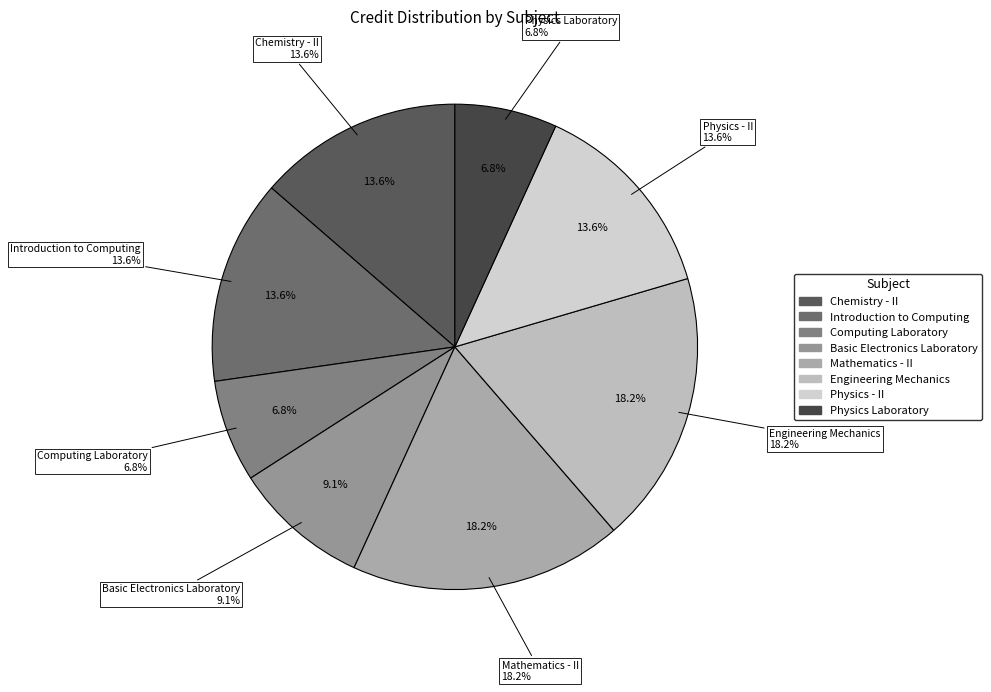

What is the smallest slice in the pie chart?

Computing Laboratory